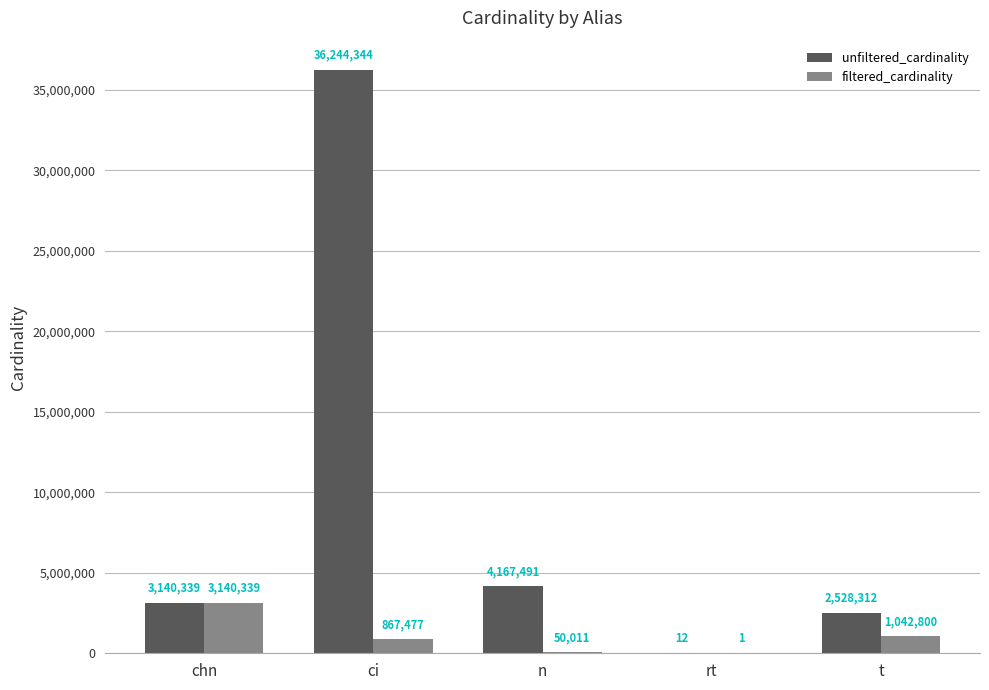

What is the sum of the unfiltered_cardinality values at rt and t?

2528324